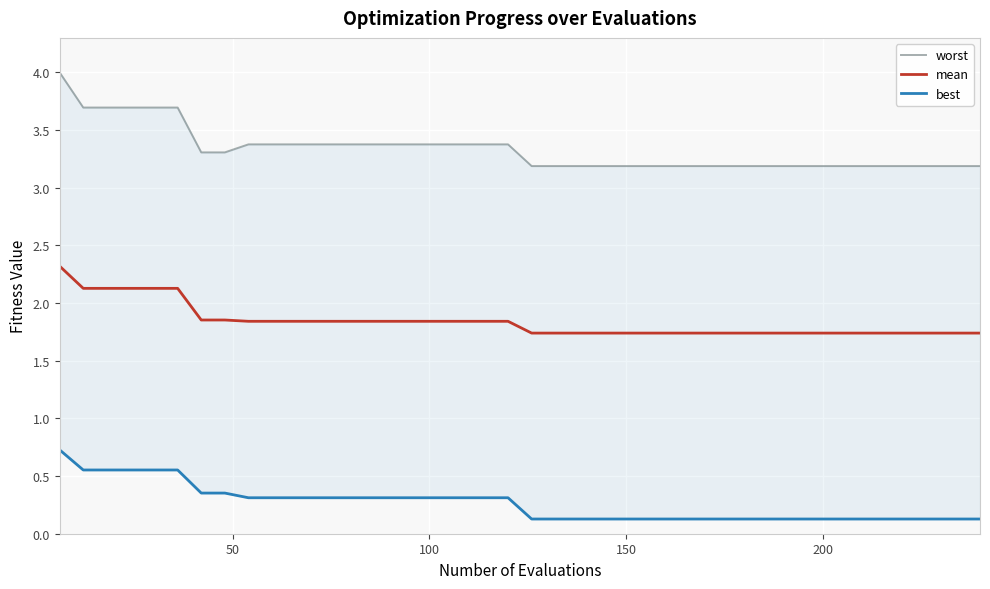

Between 24 and 250, which is larger?

250